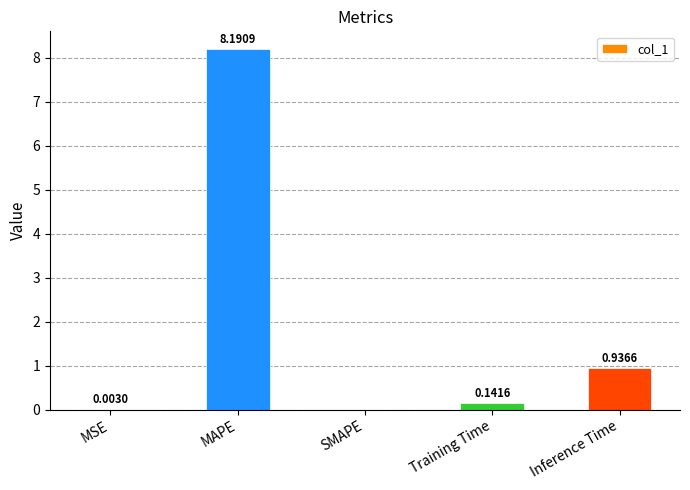

At which label is the value closest to 4?

Inference Time